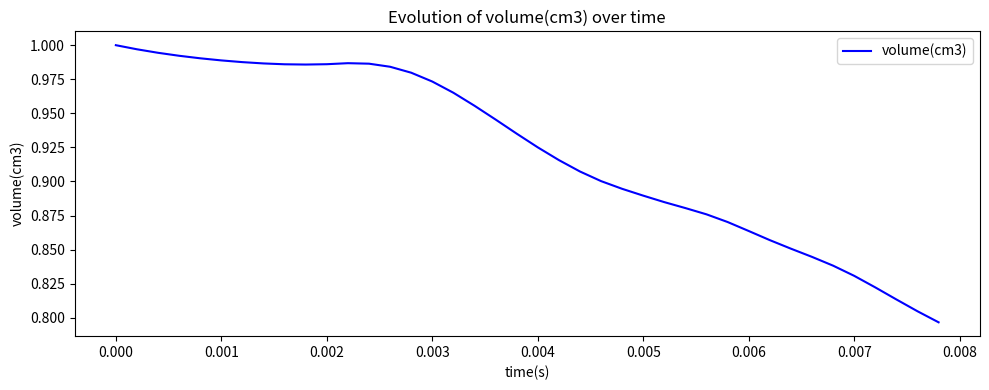

Does the chart display data point markers on the line(s)?

No